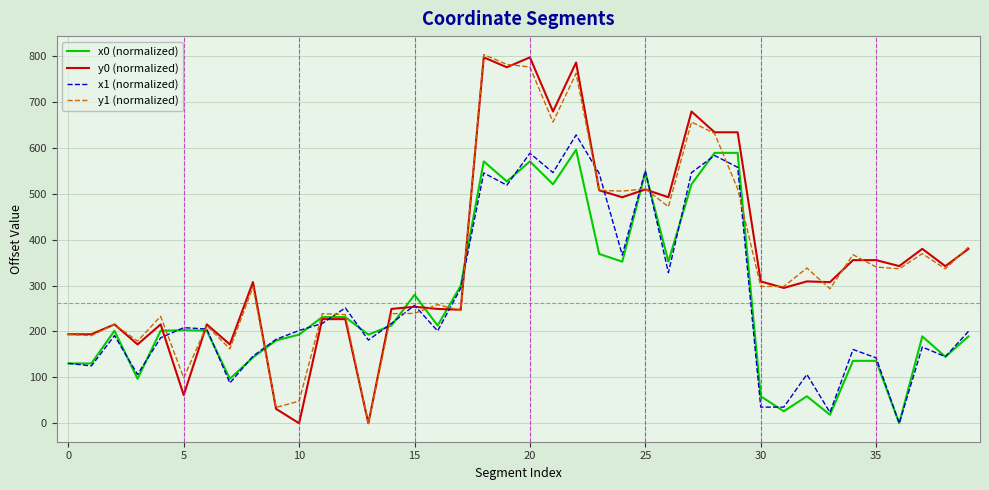

What is the highest value of the x0 (normalized) series?

595.8